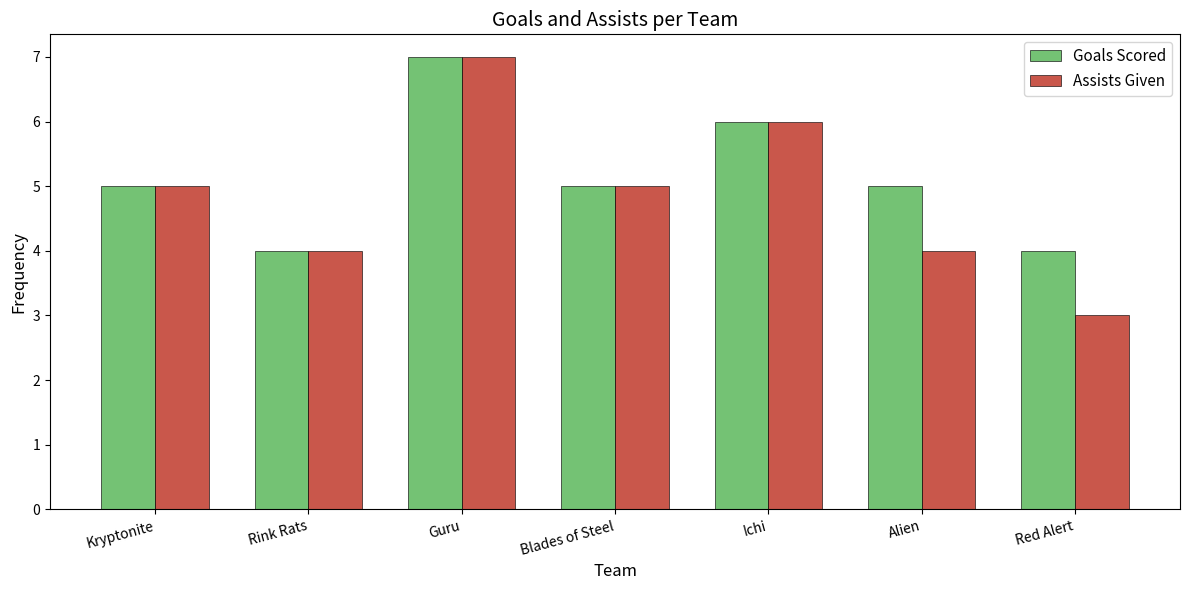

Is the value of Goals Scored at Guru greater than the value of Assists Given at Rink Rats?

Yes